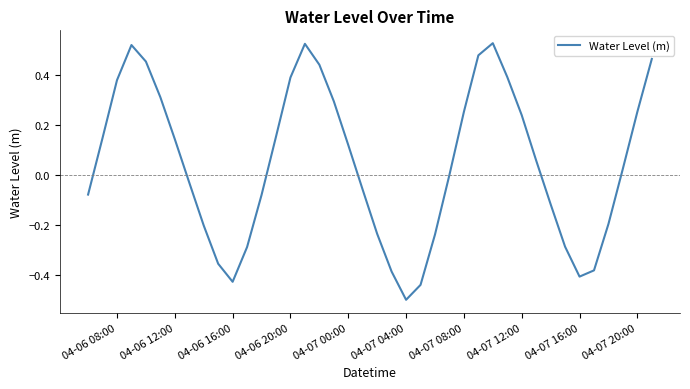

Does the chart have visible grid lines?

No